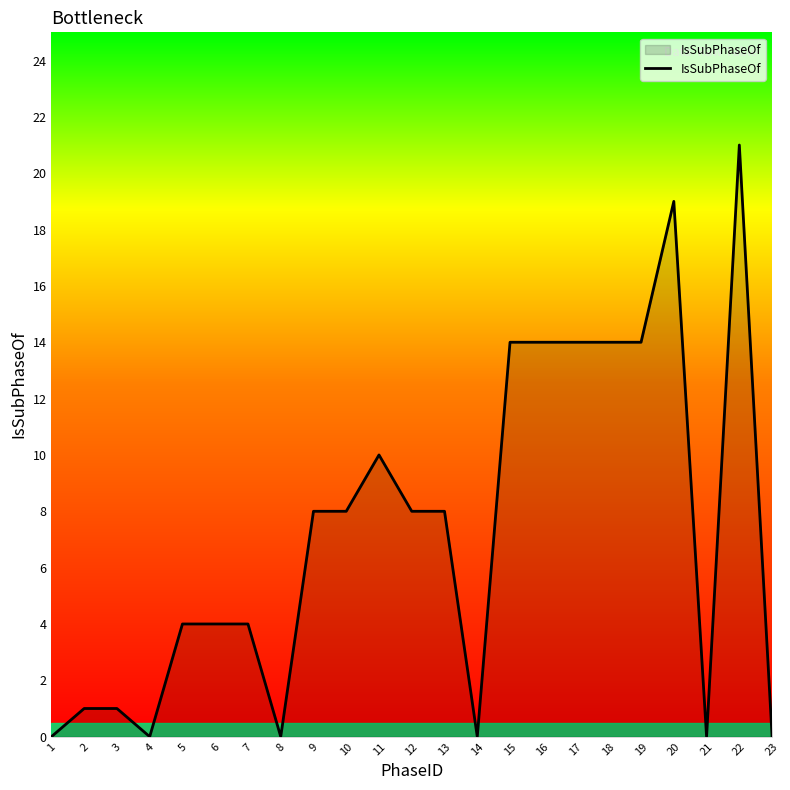

What is the maximum value shown in the chart?

21